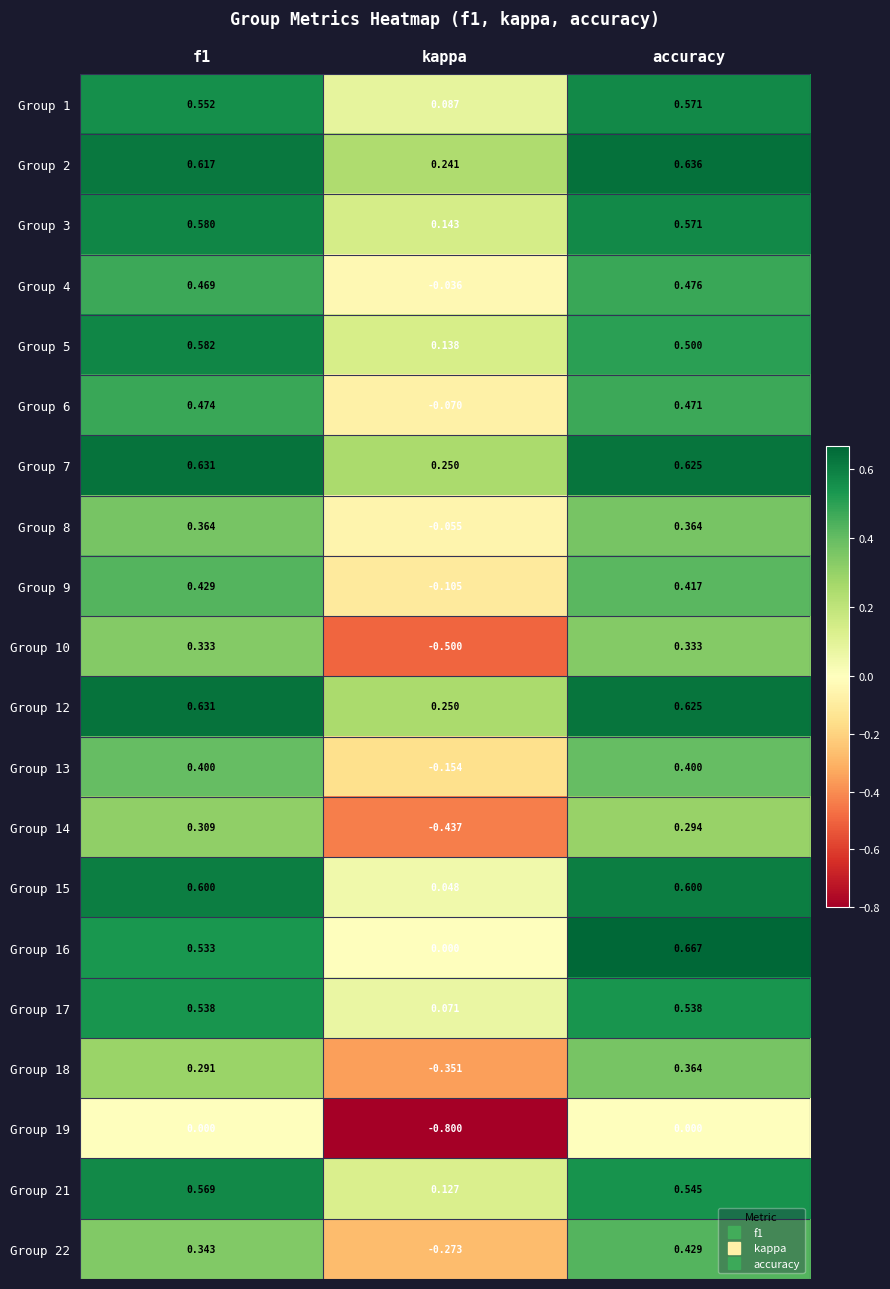

At which label is Group 14 closest to 0?

accuracy